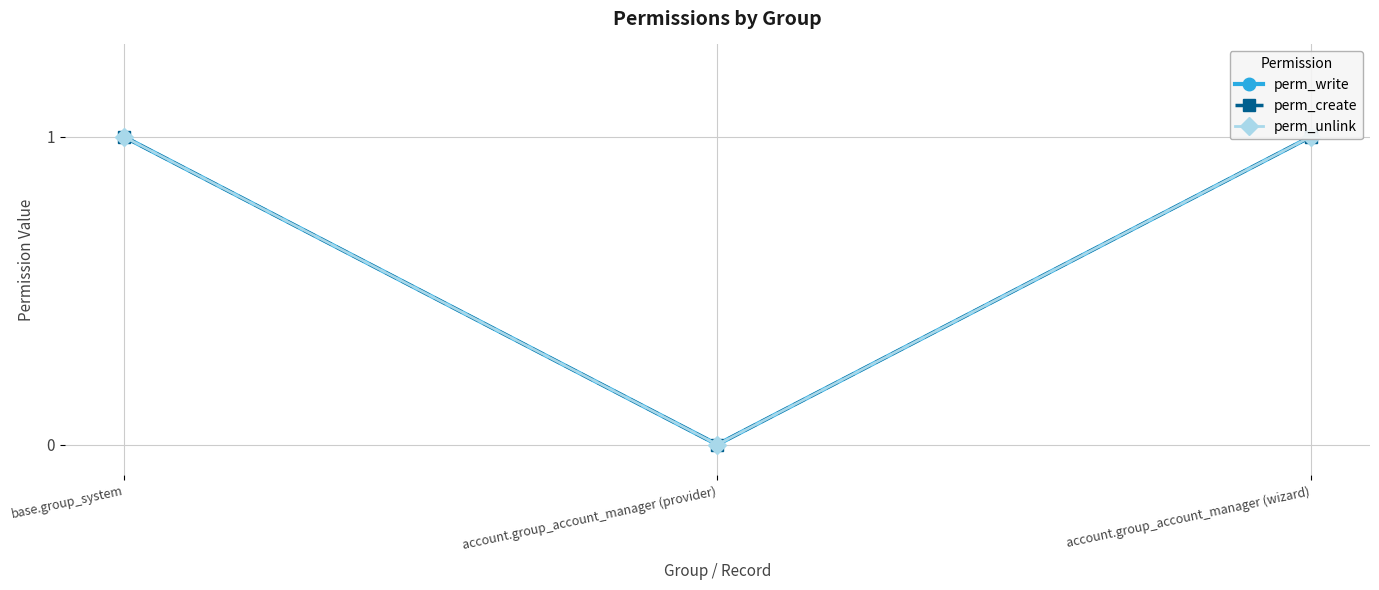

Does the chart display data point markers on the line(s)?

Yes